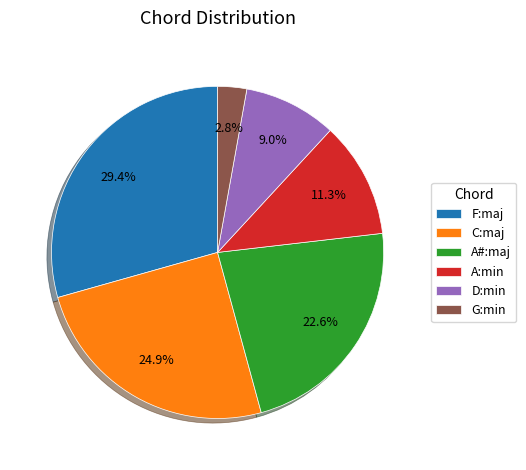

To the nearest percent, what percentage of the pie is C:maj?

25%